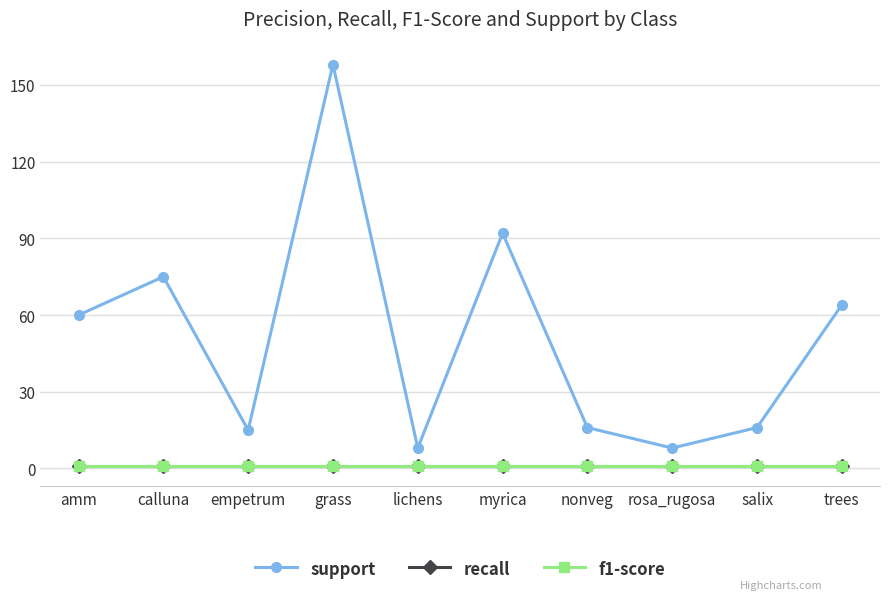

Which series has the largest total across all categories?

support